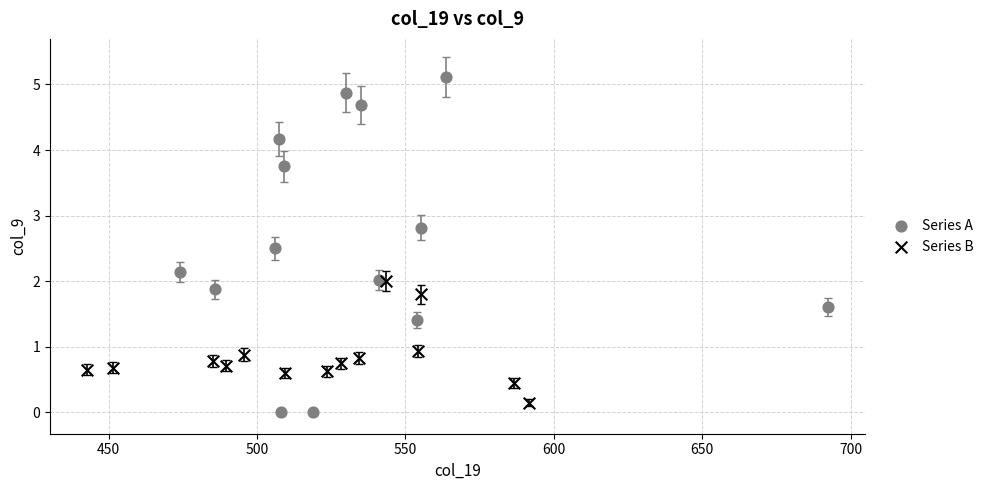

Which series reaches the maximum Y coordinate?

Series A